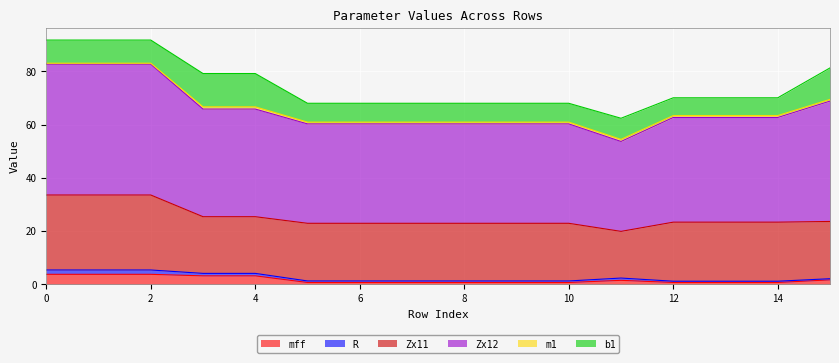

What is the value of the R point at the 12th from the left?

0.8